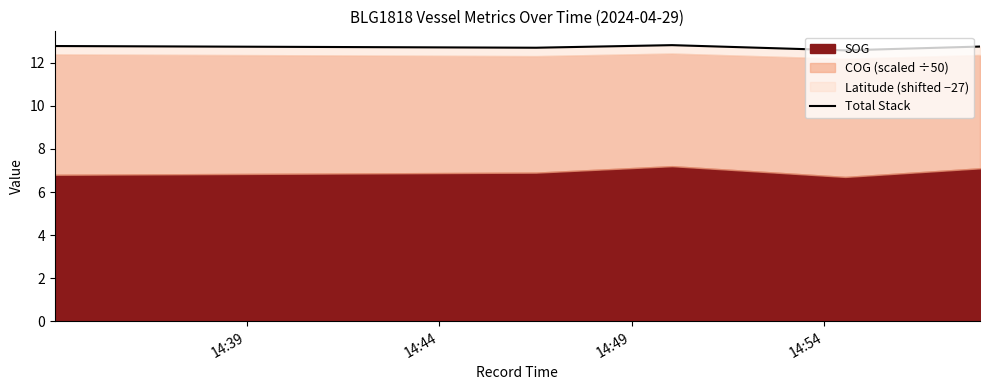

Reading right to left, what are all the values shown in this chart?

12.8	12.6	12.8	12.7	12.8